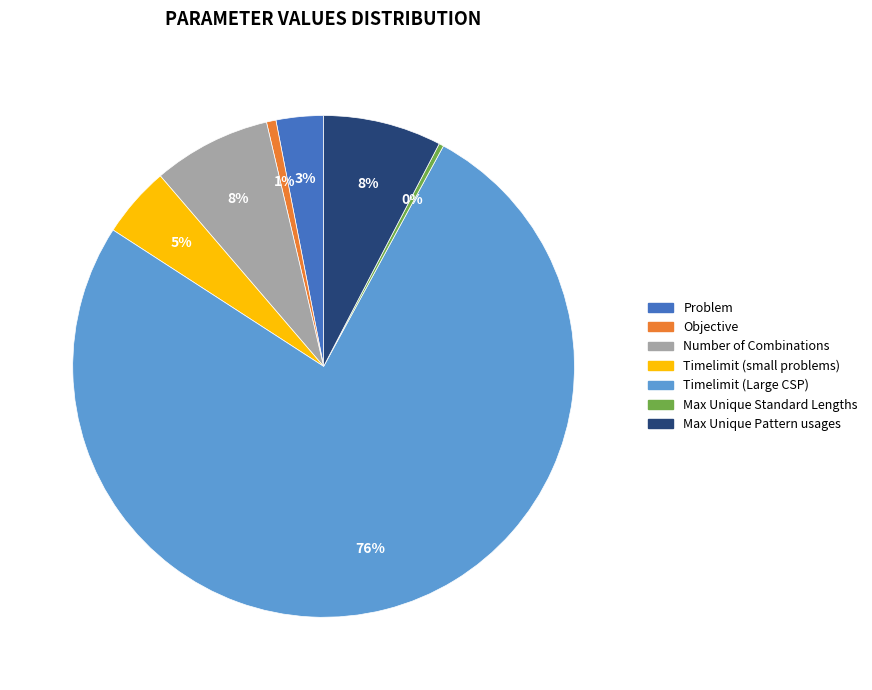

To the nearest percent, what portion does Problem represent?

3%